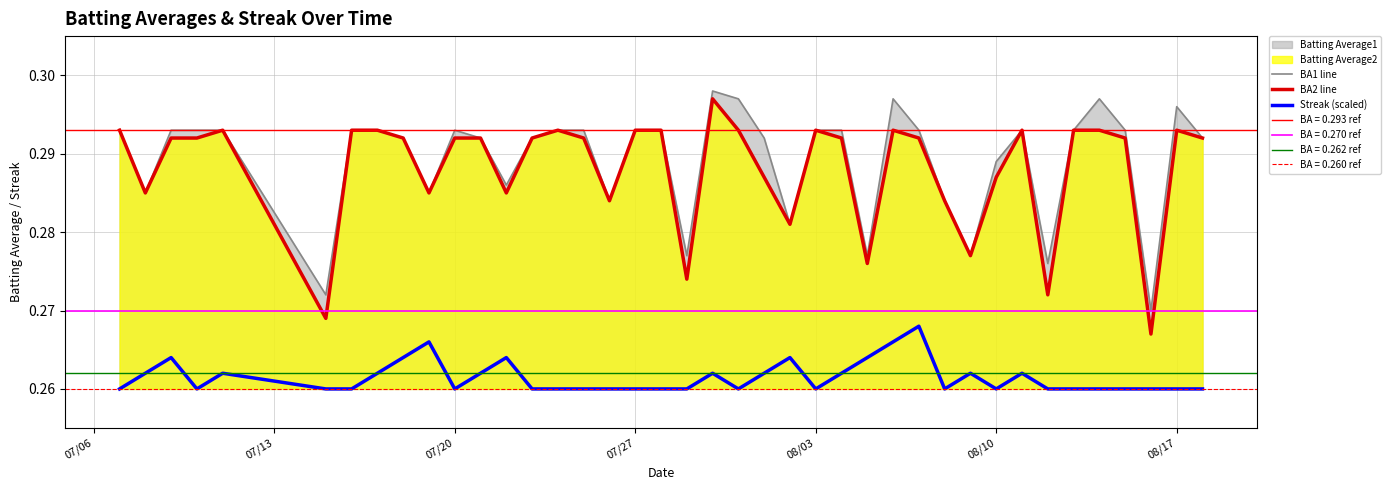

True or false: Streak (scaled) and BA1 line intersect in this chart.

False